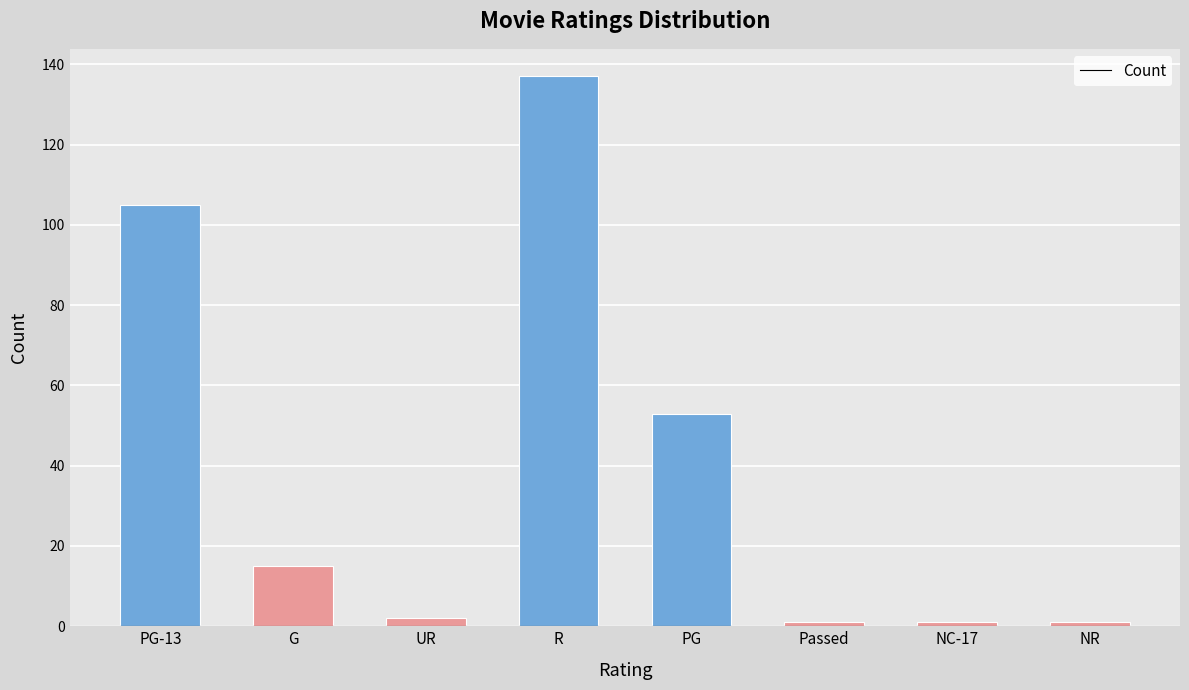

What is the smallest value displayed?

1